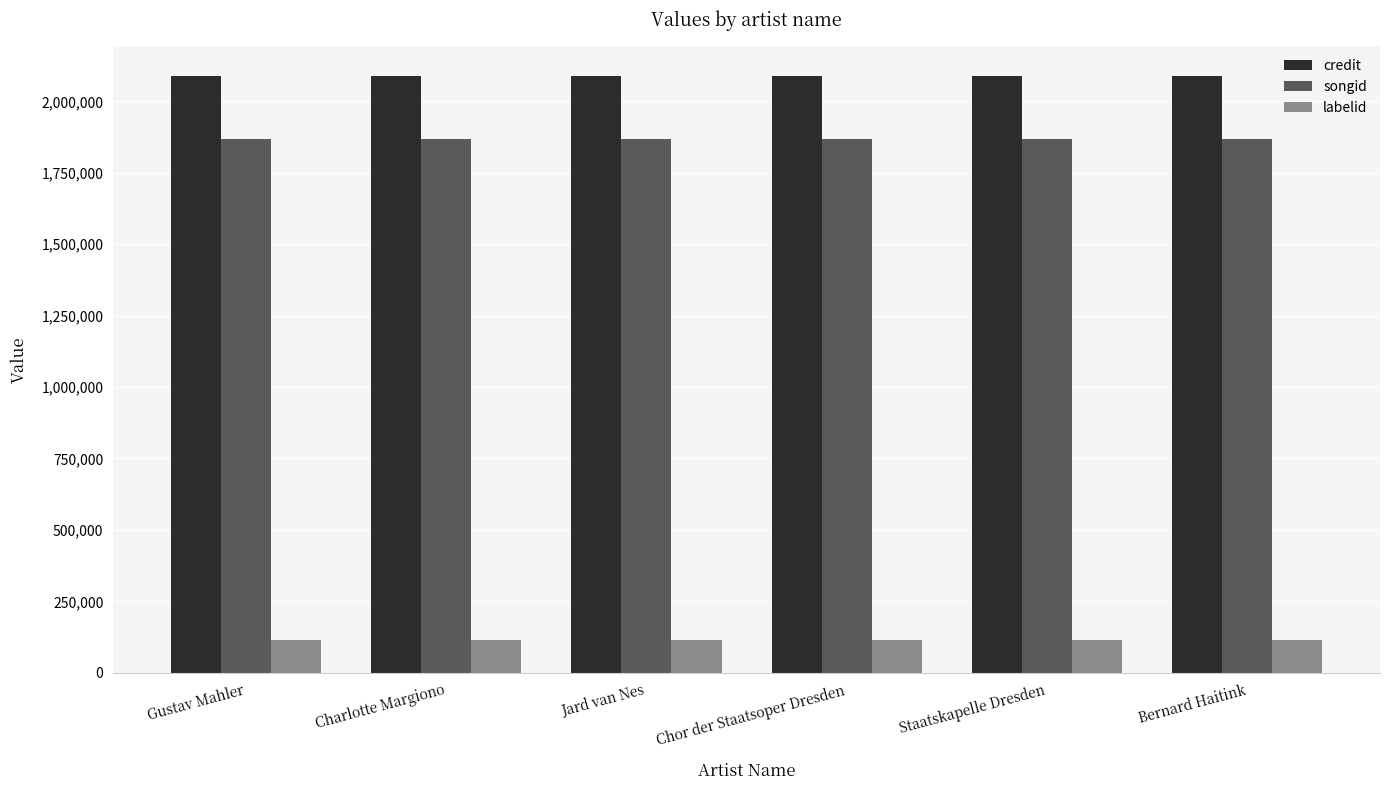

Rank the series at Jard van Nes from highest to lowest value.

credit, songid, labelid